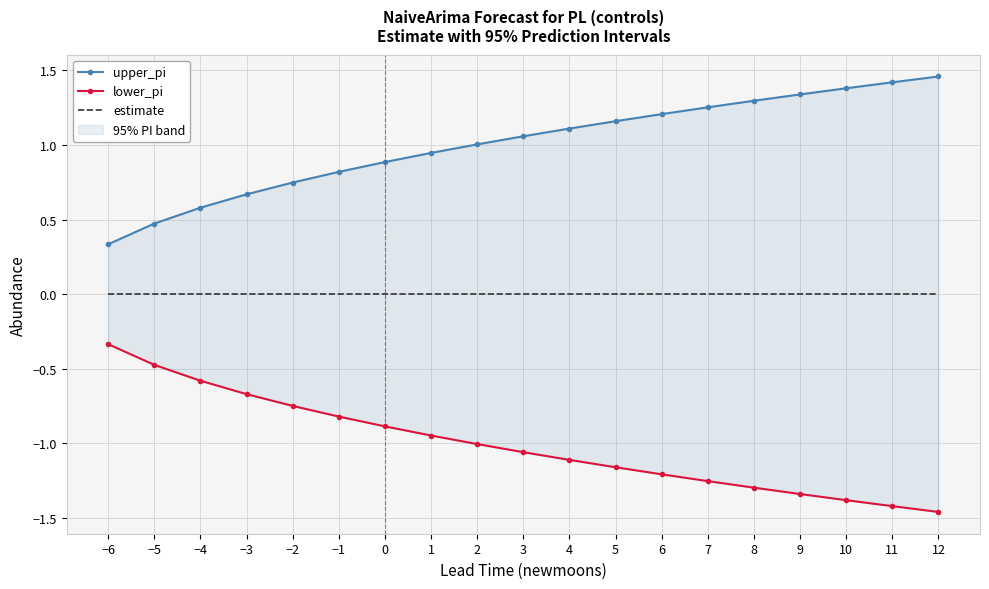

The estimate series shows 0.0 at 6. True or false?

True